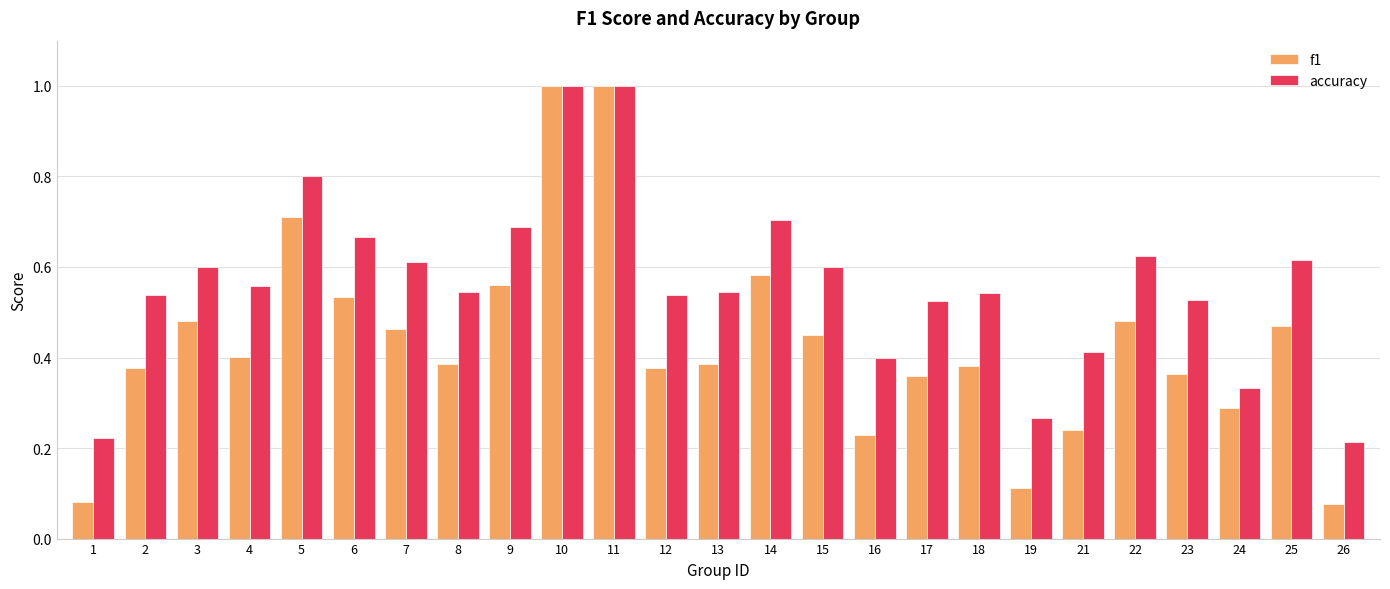

What is the highest value of the accuracy series?

1.0